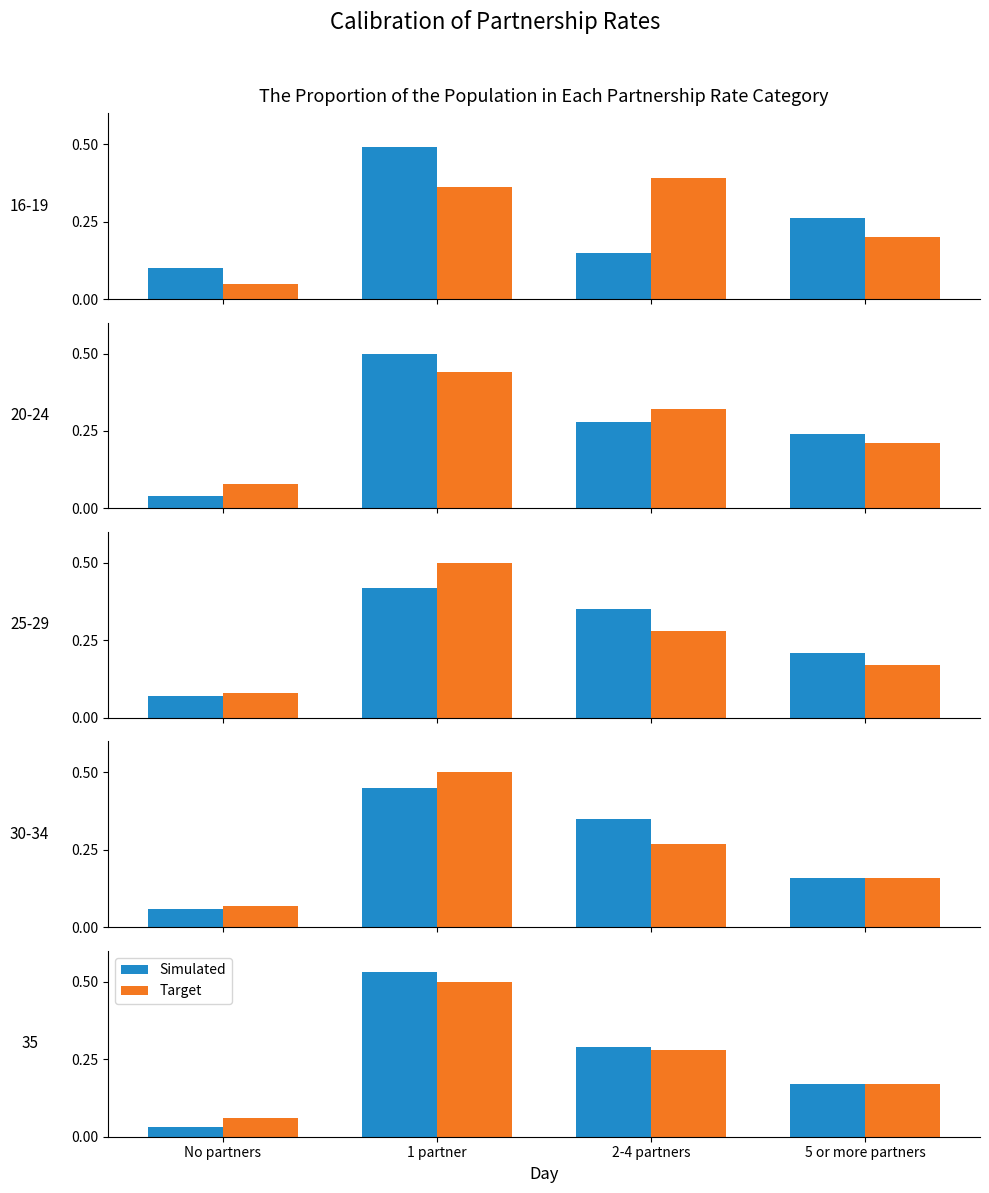

What is the total value across all series at 1 partner?

1.0